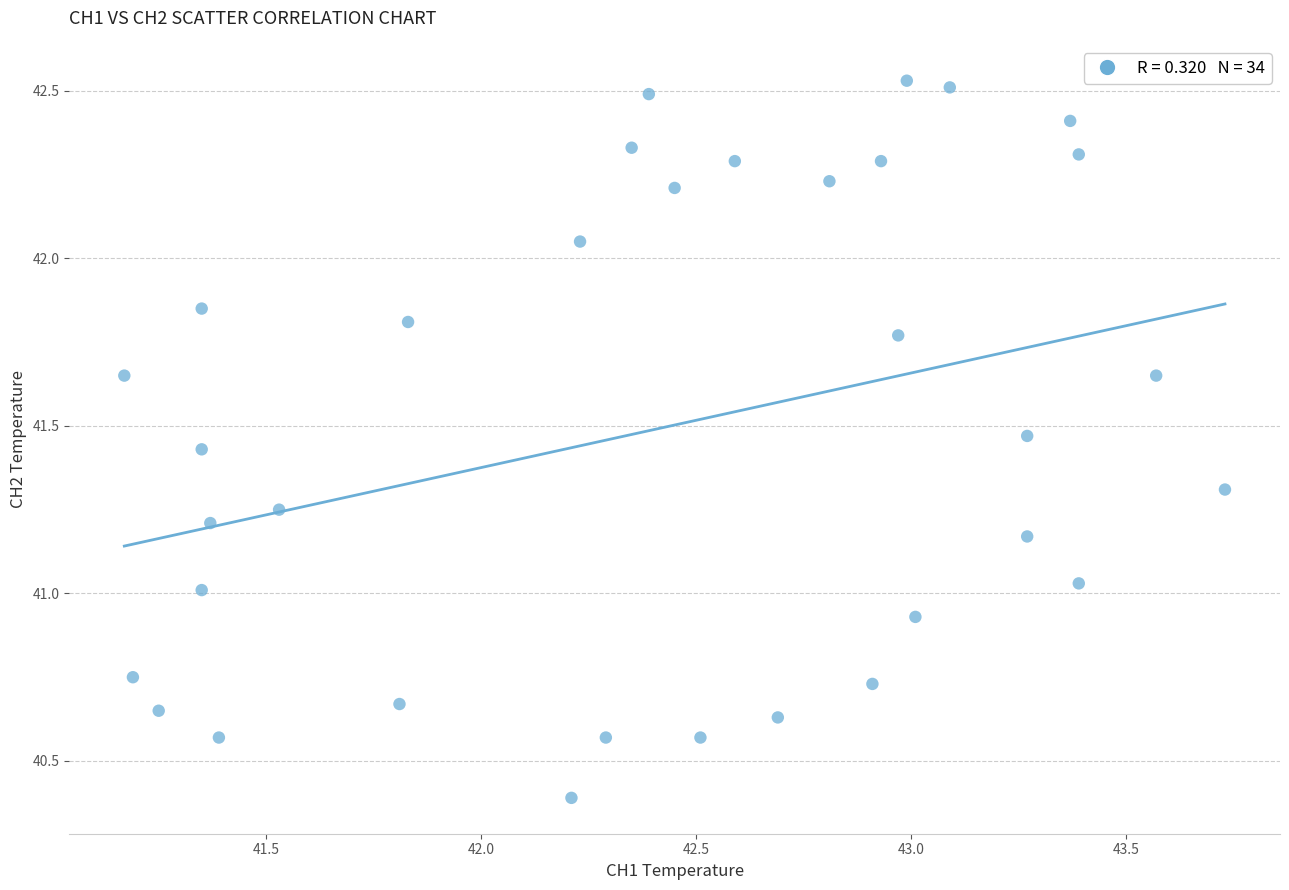

What is the range of X values (max minus min)?

2.6